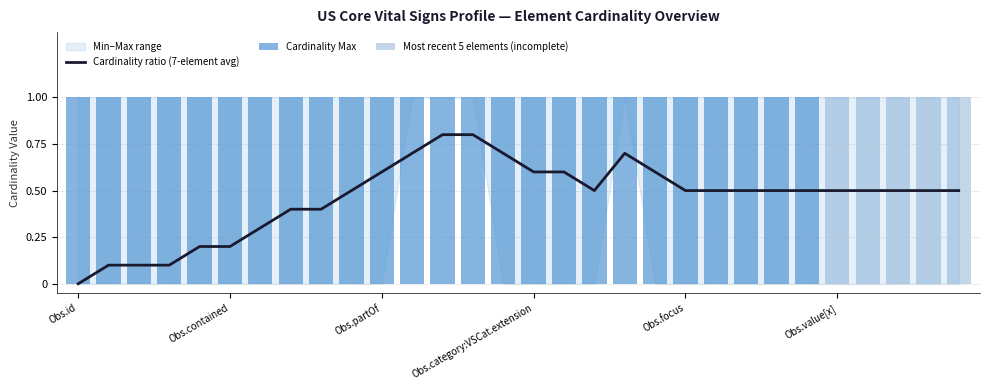

Count the number of categories in the chart.

30